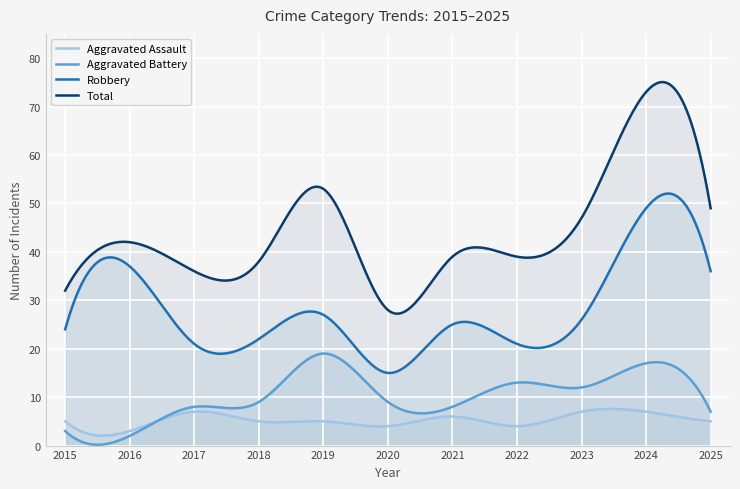

Reading right to left, what are all the values shown in this chart?

Aggravated Assault: 5	7	7	4	6	4	5	5	7	3	5
Aggravated Battery: 7	17	12	13	8	9	19	9	8	2	3
Robbery: 36	49	26	21	25	15	27	22	21	37	24
Total: 49	73	47	39	39	28	53	38	36	42	32